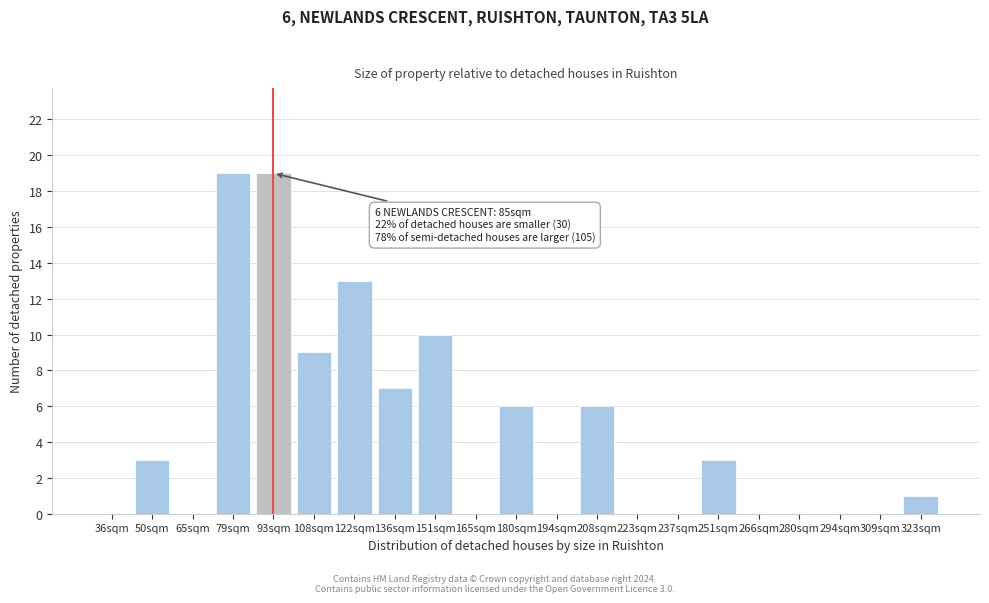

Reading left to right, extract all data points from this chart.

36sqm=0	50sqm=3	65sqm=0	79sqm=19	93sqm=19	108sqm=9	122sqm=13	136sqm=7	151sqm=10	165sqm=0	180sqm=6	194sqm=0	208sqm=6	223sqm=0	237sqm=0	251sqm=3	266sqm=0	280sqm=0	294sqm=0	309sqm=0	323sqm=1